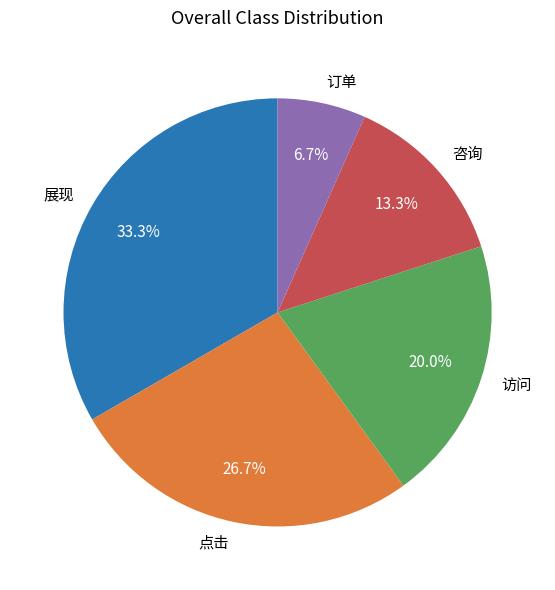

How many slices are in this pie chart?

5